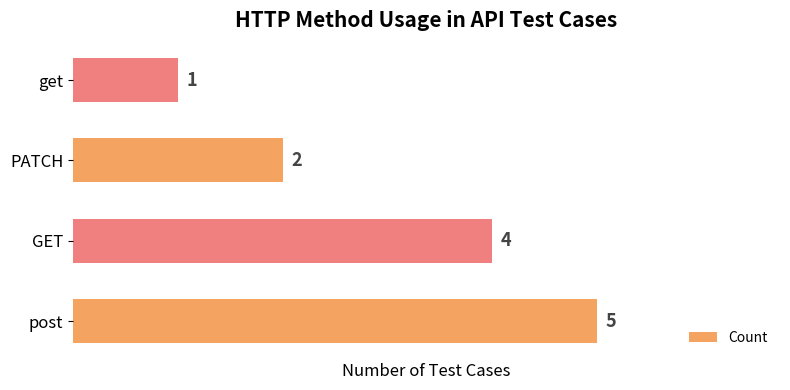

What is the average value?

3